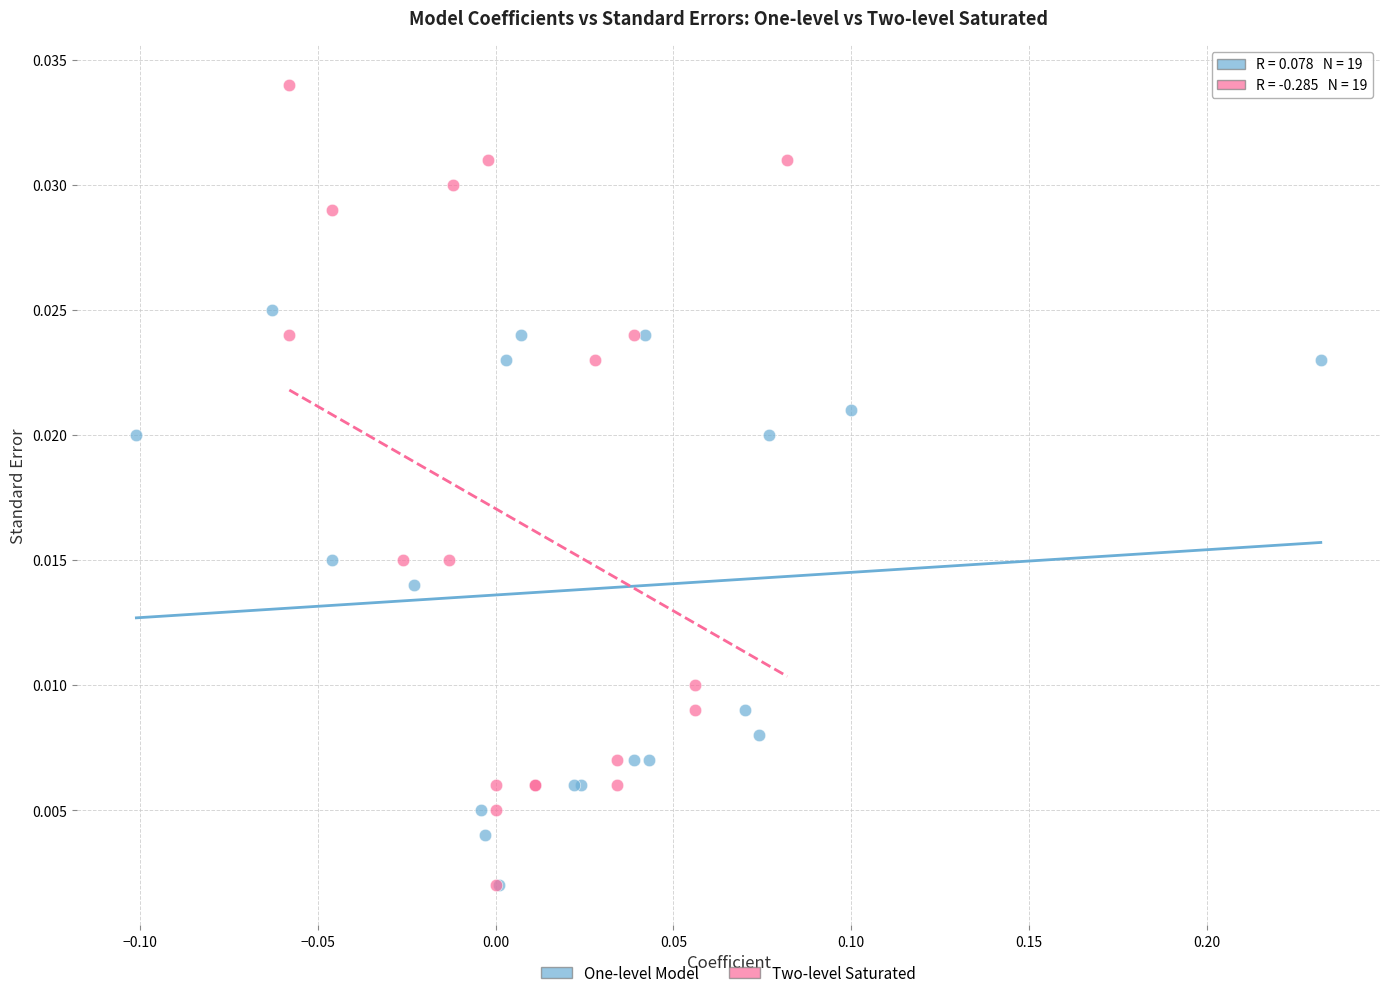

What are all the series names shown in the legend?

One-level Model, Two-level Saturated